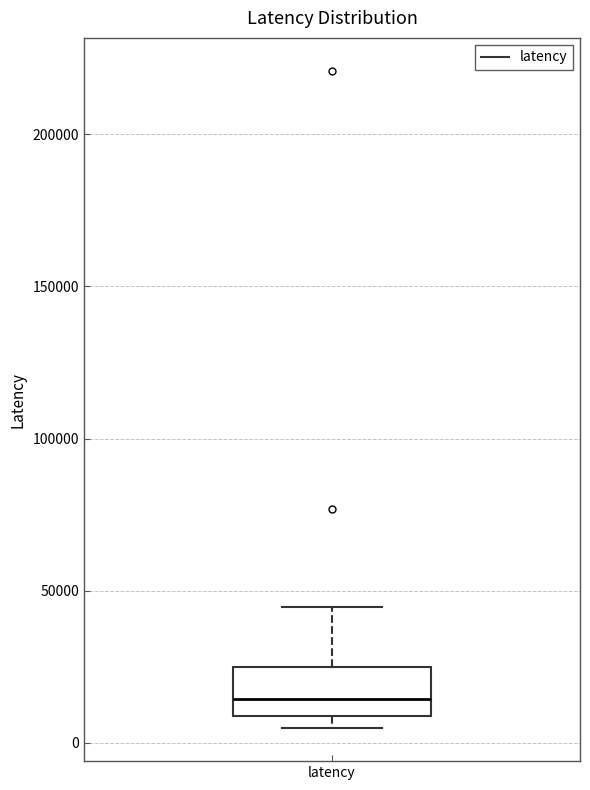

Where does the upper whisker of the box for latency end on the y-axis? The values are not printed on the chart, so give them approximately, as read against the axis.

45000